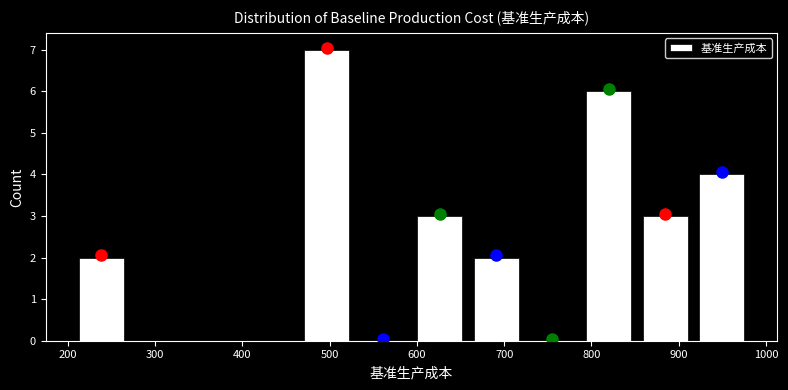

Reading left to right, transcribe this chart: for each bar, give the range it covers on the x-axis and its height. Neither the bar edges nor the heights are printed on the chart, so give them approximately, as read against the axes.

210 to 270: 2
270 to 340: 0
340 to 400: 0
400 to 460: 0
460 to 530: 7
530 to 590: 0
590 to 660: 3
660 to 720: 2
720 to 790: 0
790 to 850: 6
850 to 920: 3
920 to 980: 4